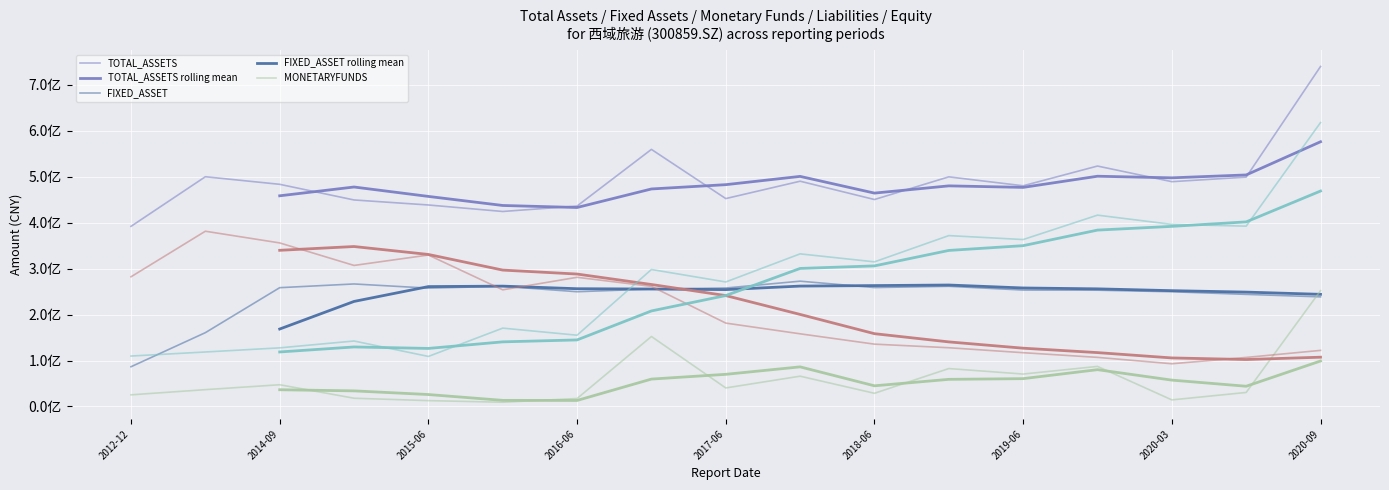

At which label does TOTAL_EQUITY first exceed 298088858?

2016-12-31